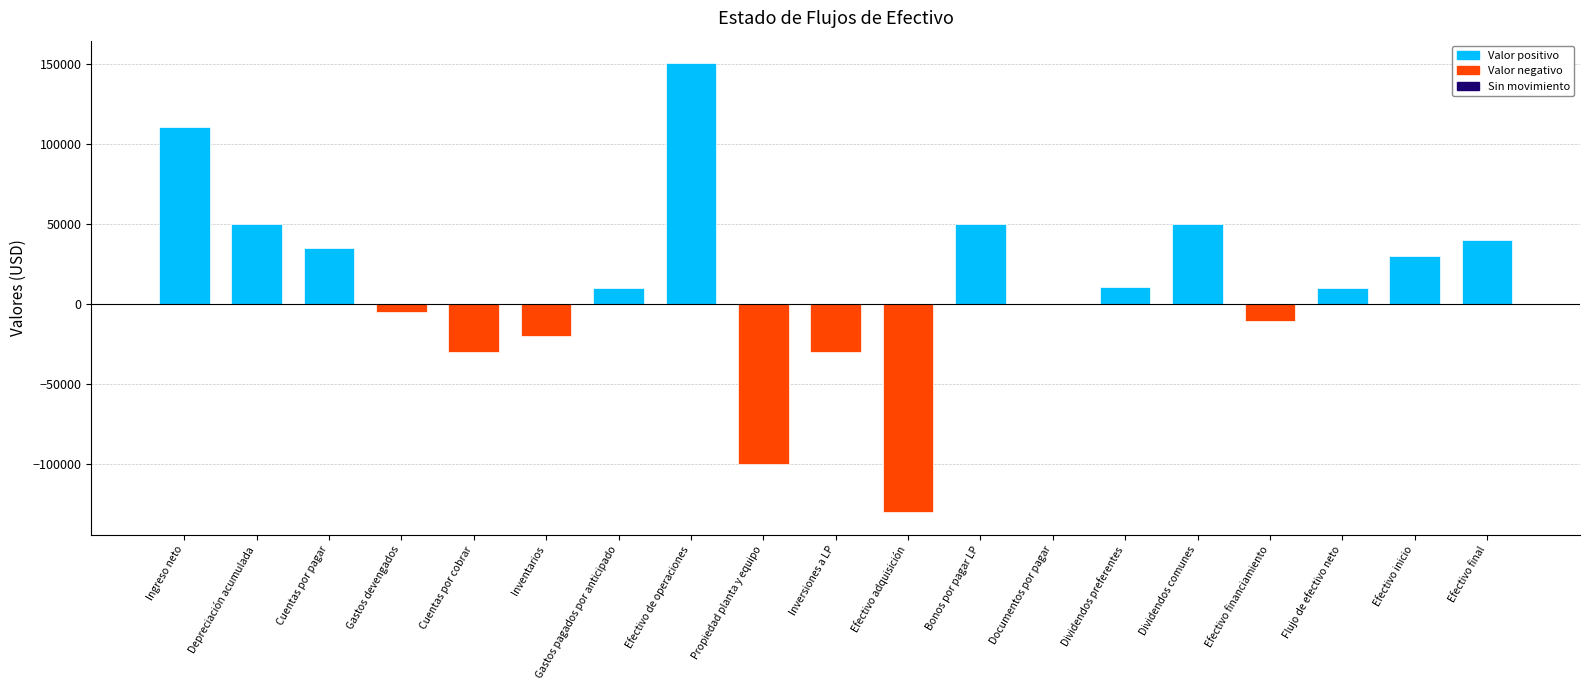

What is the approximate value at Depreciación acumulada?

50000